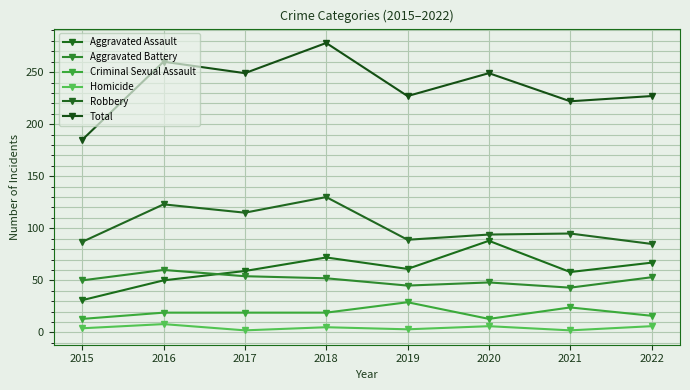

True or false: Robbery and Homicide intersect in this chart.

False